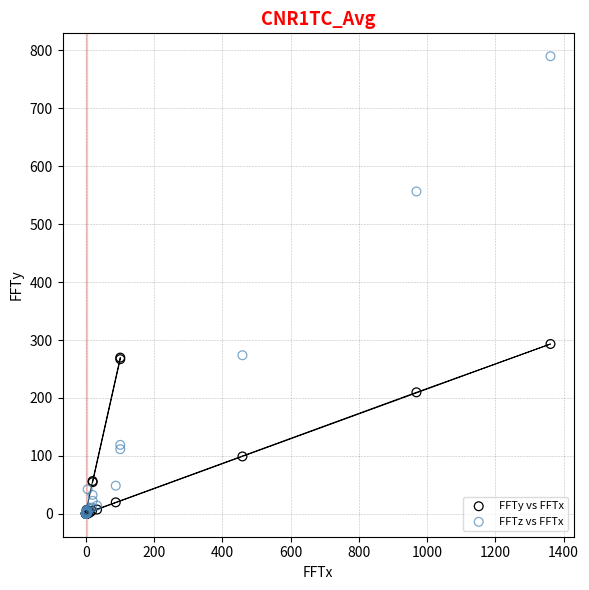

Which series reaches the maximum Y coordinate?

FFTz vs FFTx